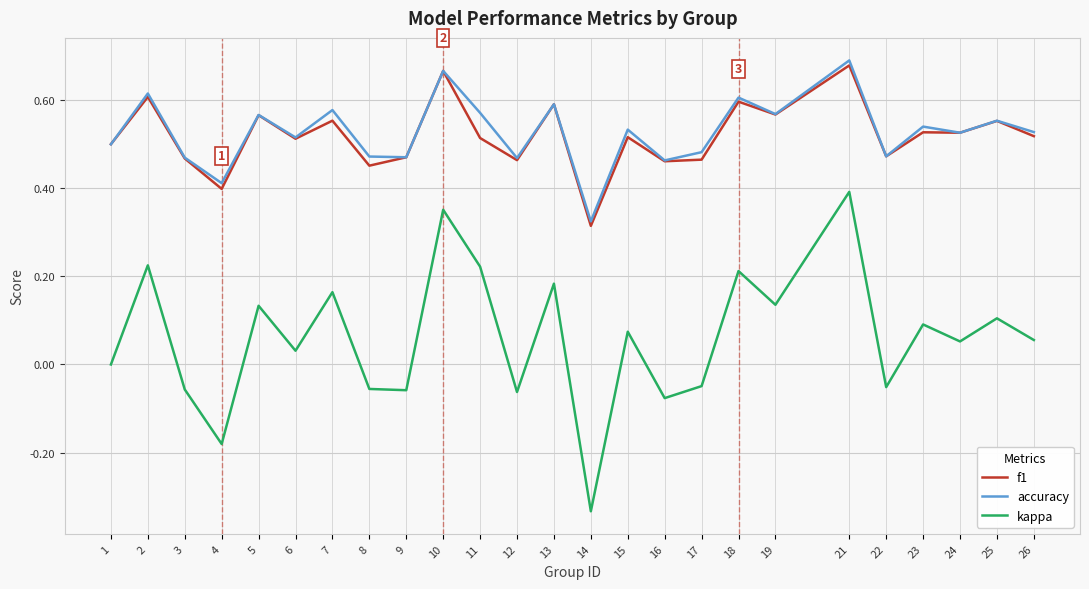

True or false: kappa and f1 cross at least once.

False